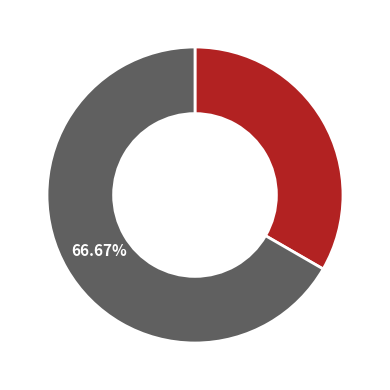

Is there any slice that represents more than half of the pie?

Yes